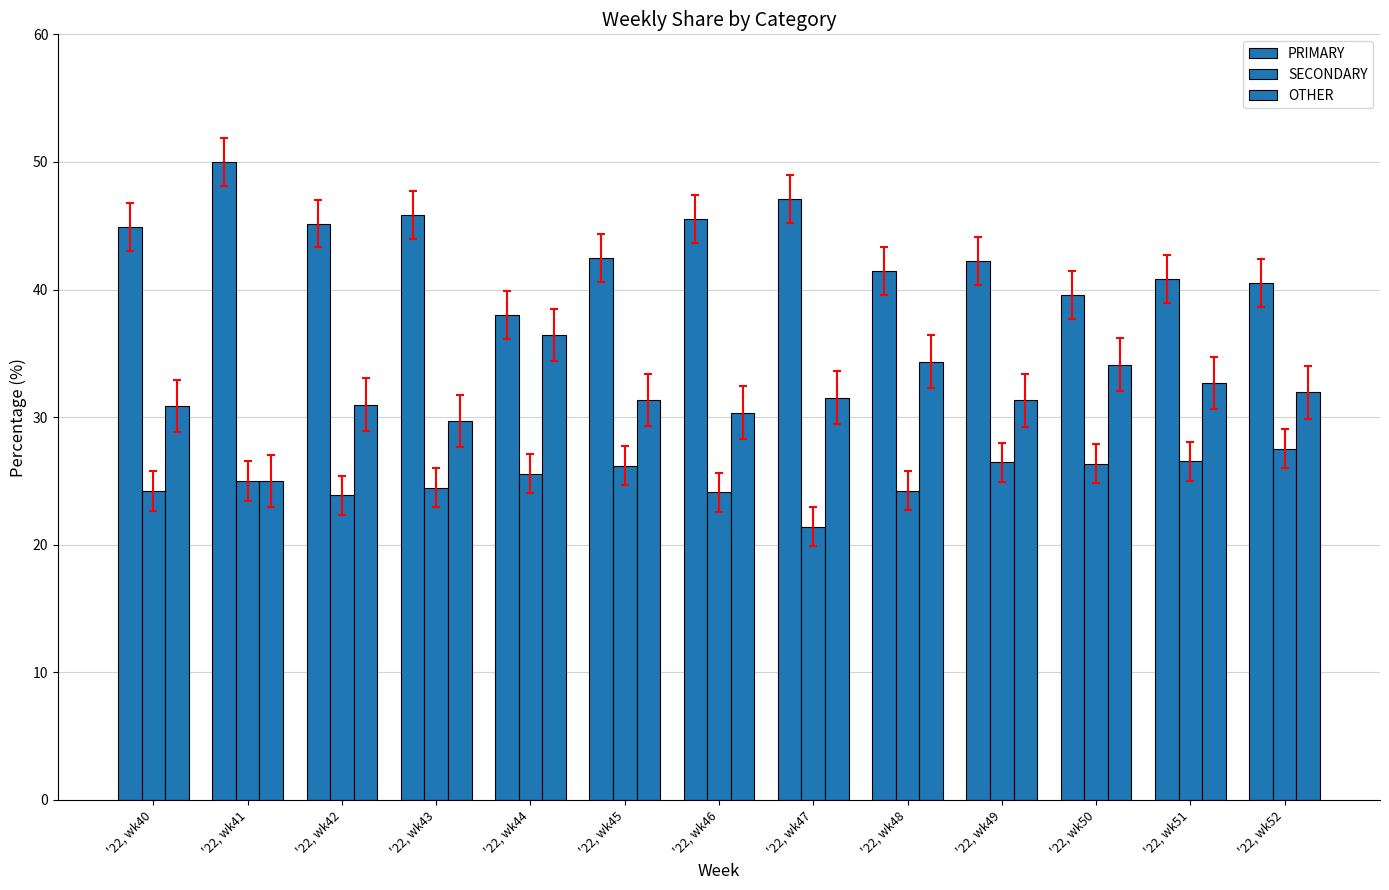

How many groups of bars are there?

13